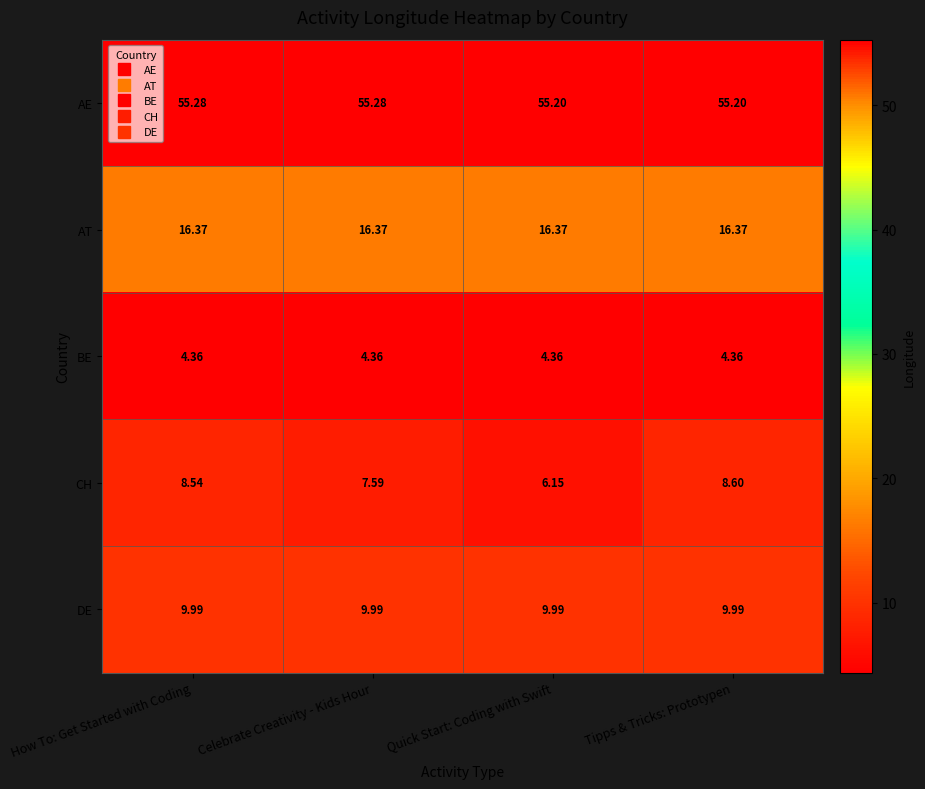

At which label does CH reach its peak?

Tipps & Tricks: Prototypen